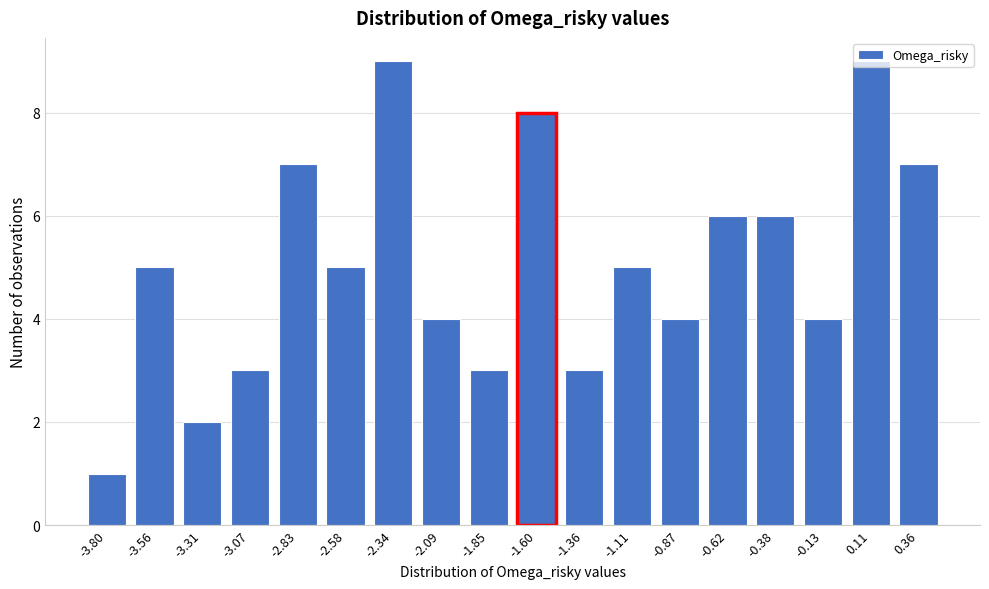

Which label corresponds to the smallest value in the chart?

-3.80